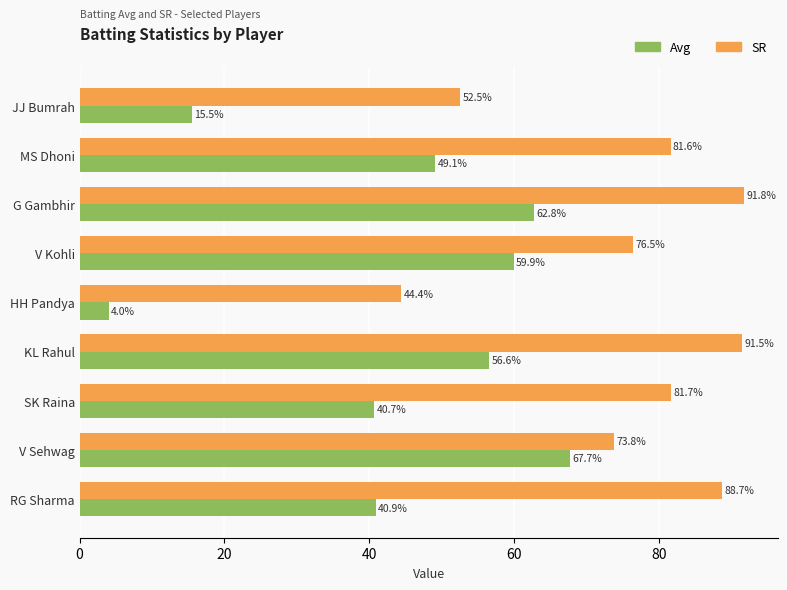

Which series has the largest range (max minus min)?

Avg